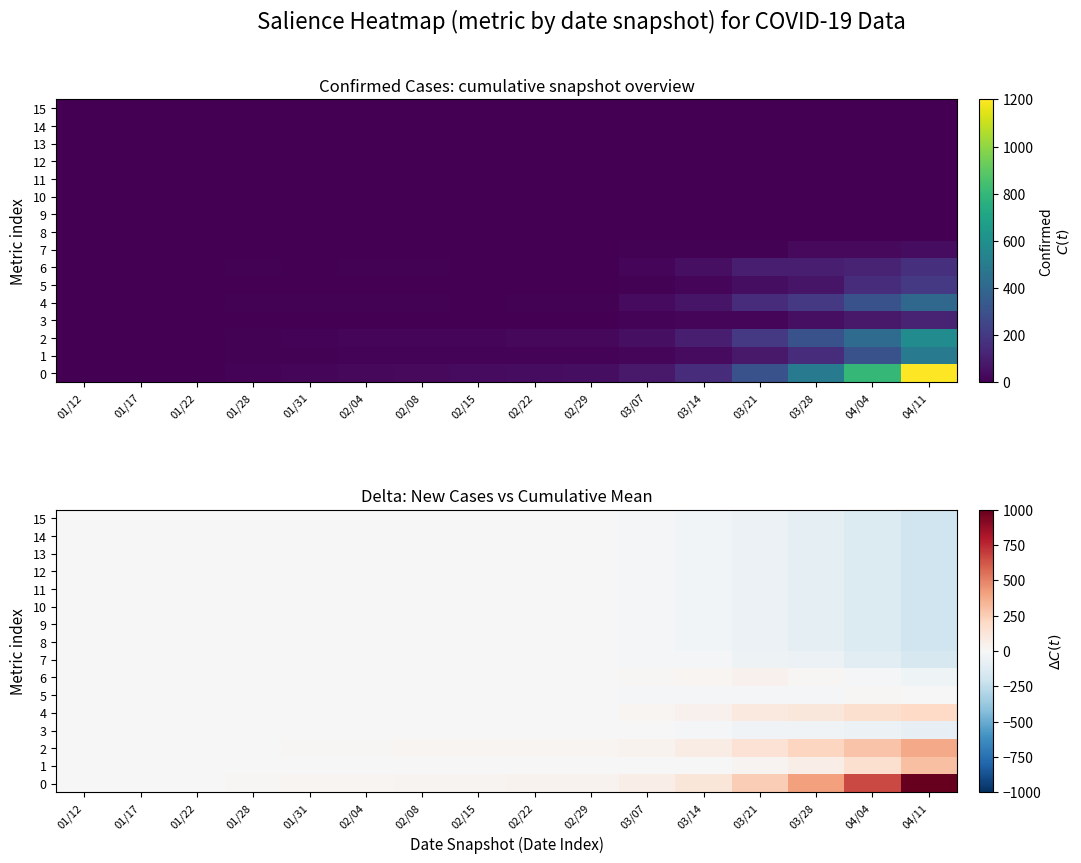

Between 01/12 and 02/22, which is larger?

02/22